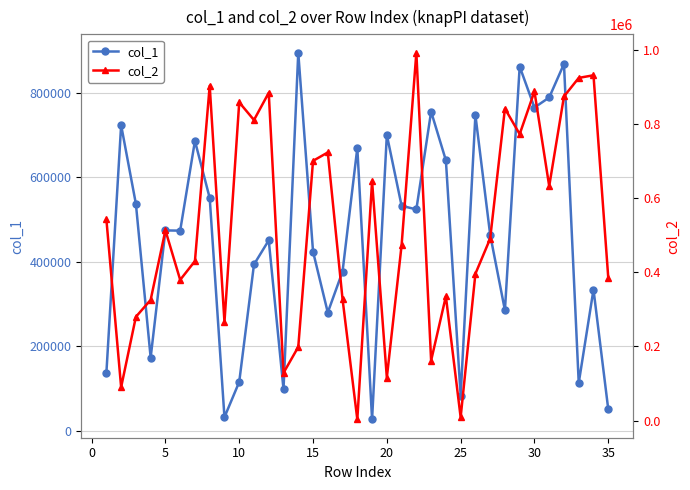

How many series are shown in this chart?

2